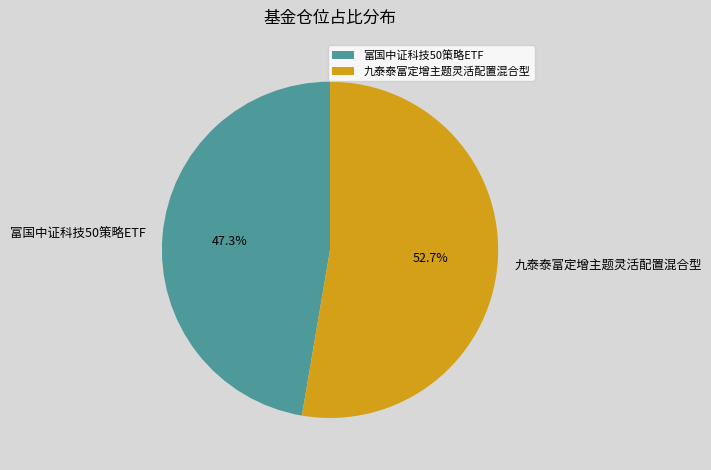

To the nearest percent, what is the average slice percentage?

50%